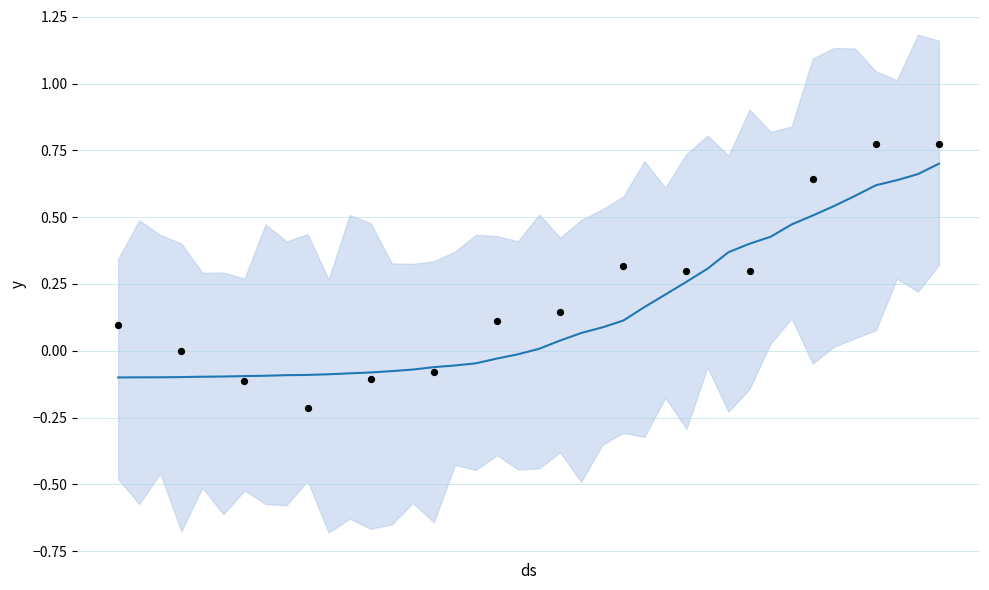

What is the change in value from 2020-04-01 to 2020-04-03?

+0.1